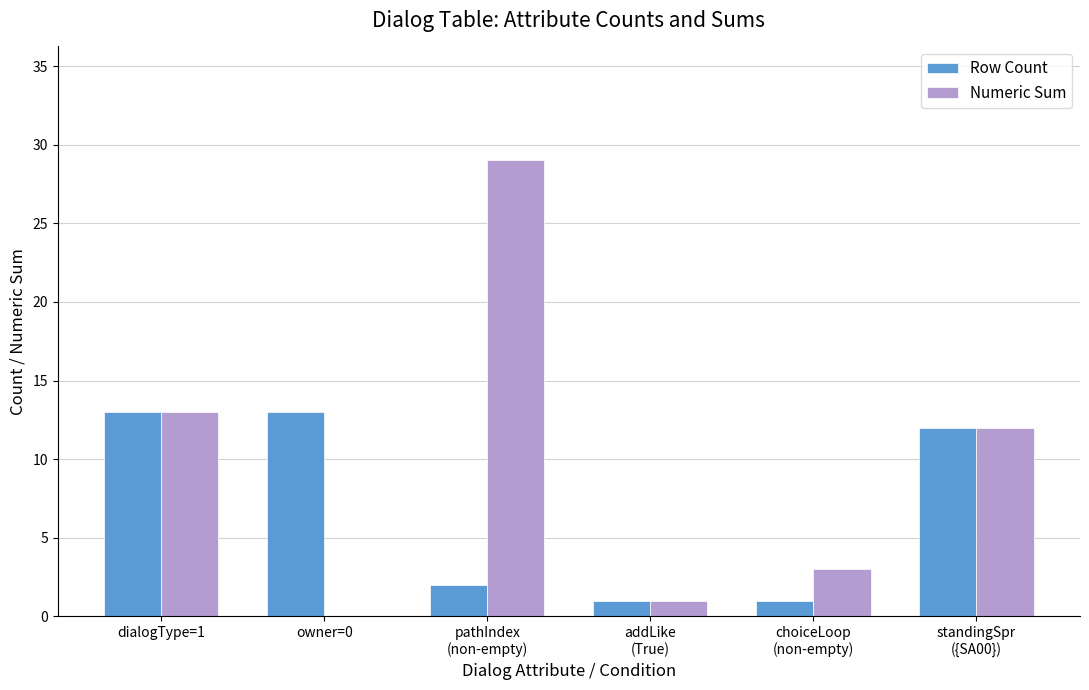

Which series has the largest total across all categories?

Numeric Sum